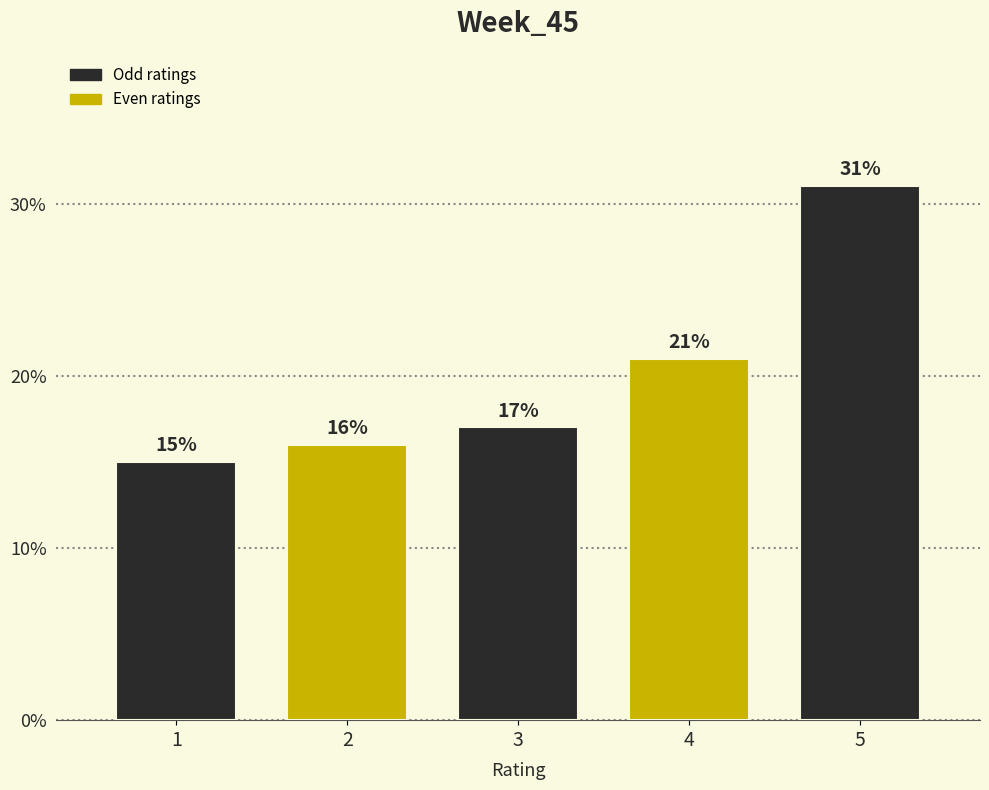

Reading left to right, extract all data points from this chart.

15	16	17	21	31